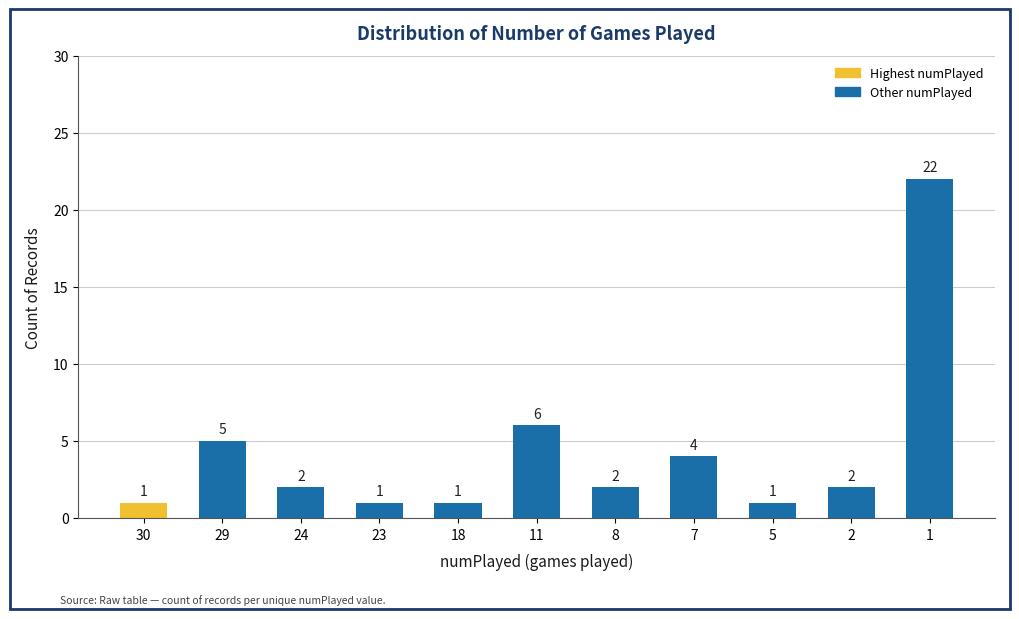

True or false: the data shows 5 at 29.

True